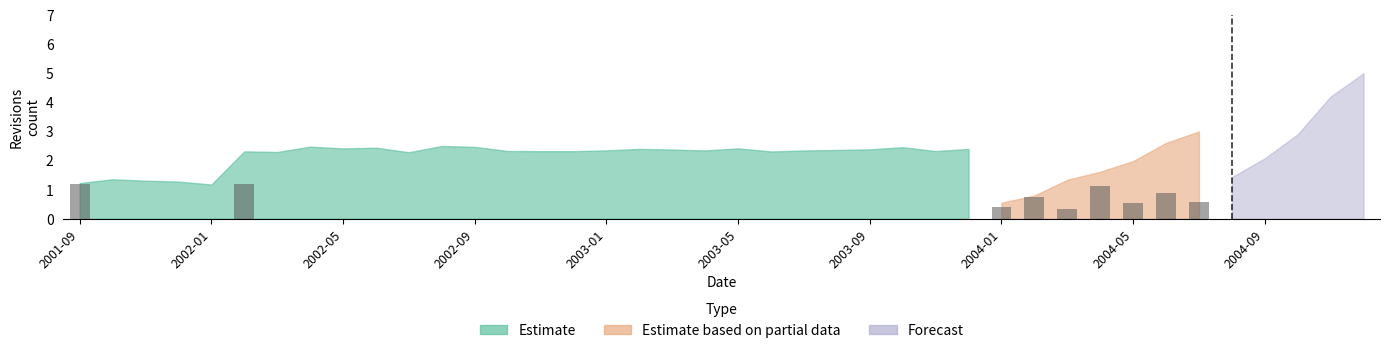

The Estimate based on partial data series shows 0 at 2002-02-28. True or false?

True